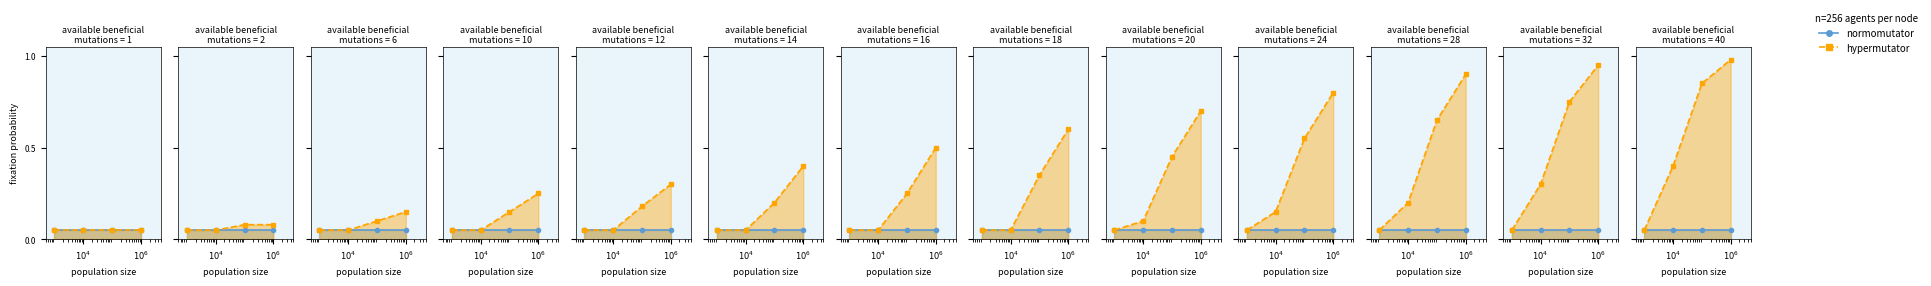

True or false: hypermutator and normomutator intersect in this chart.

False